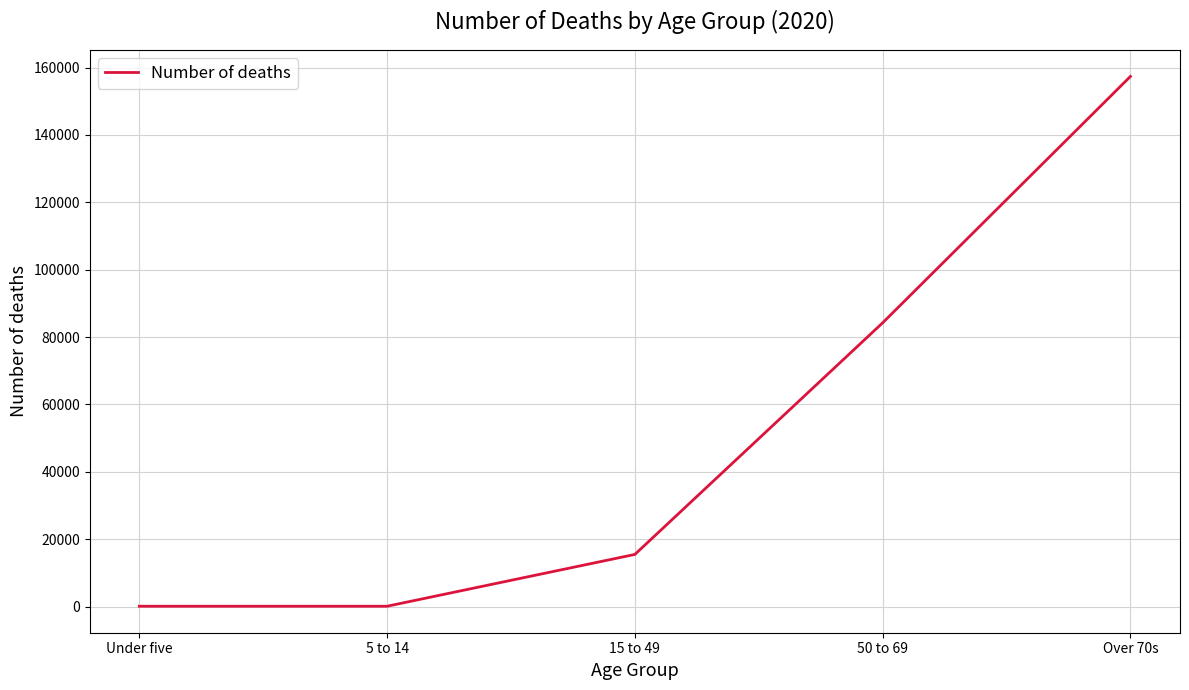

What is the difference between the second highest and minimum values?

84135